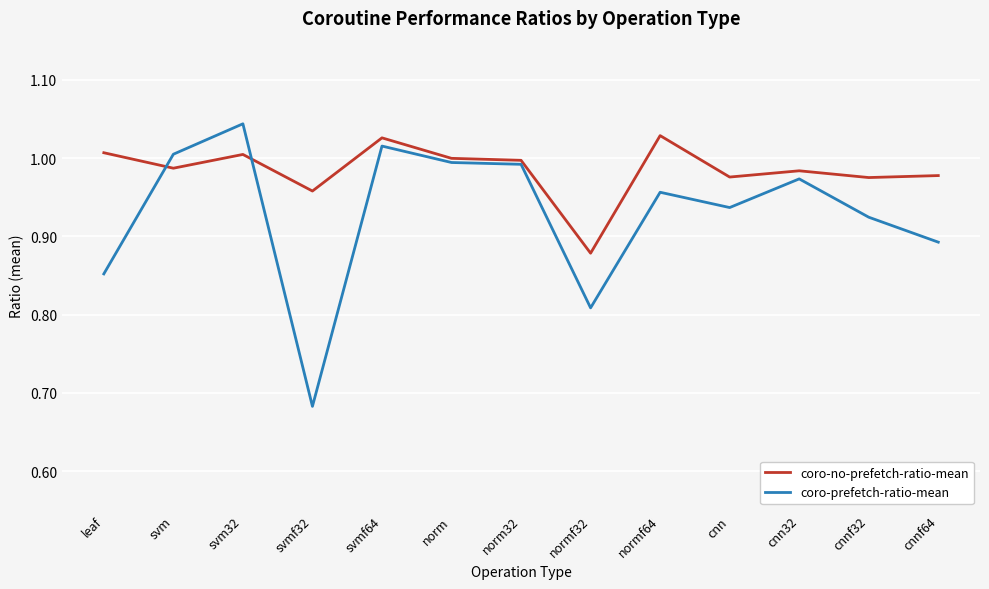

What position from the right is norm?

8